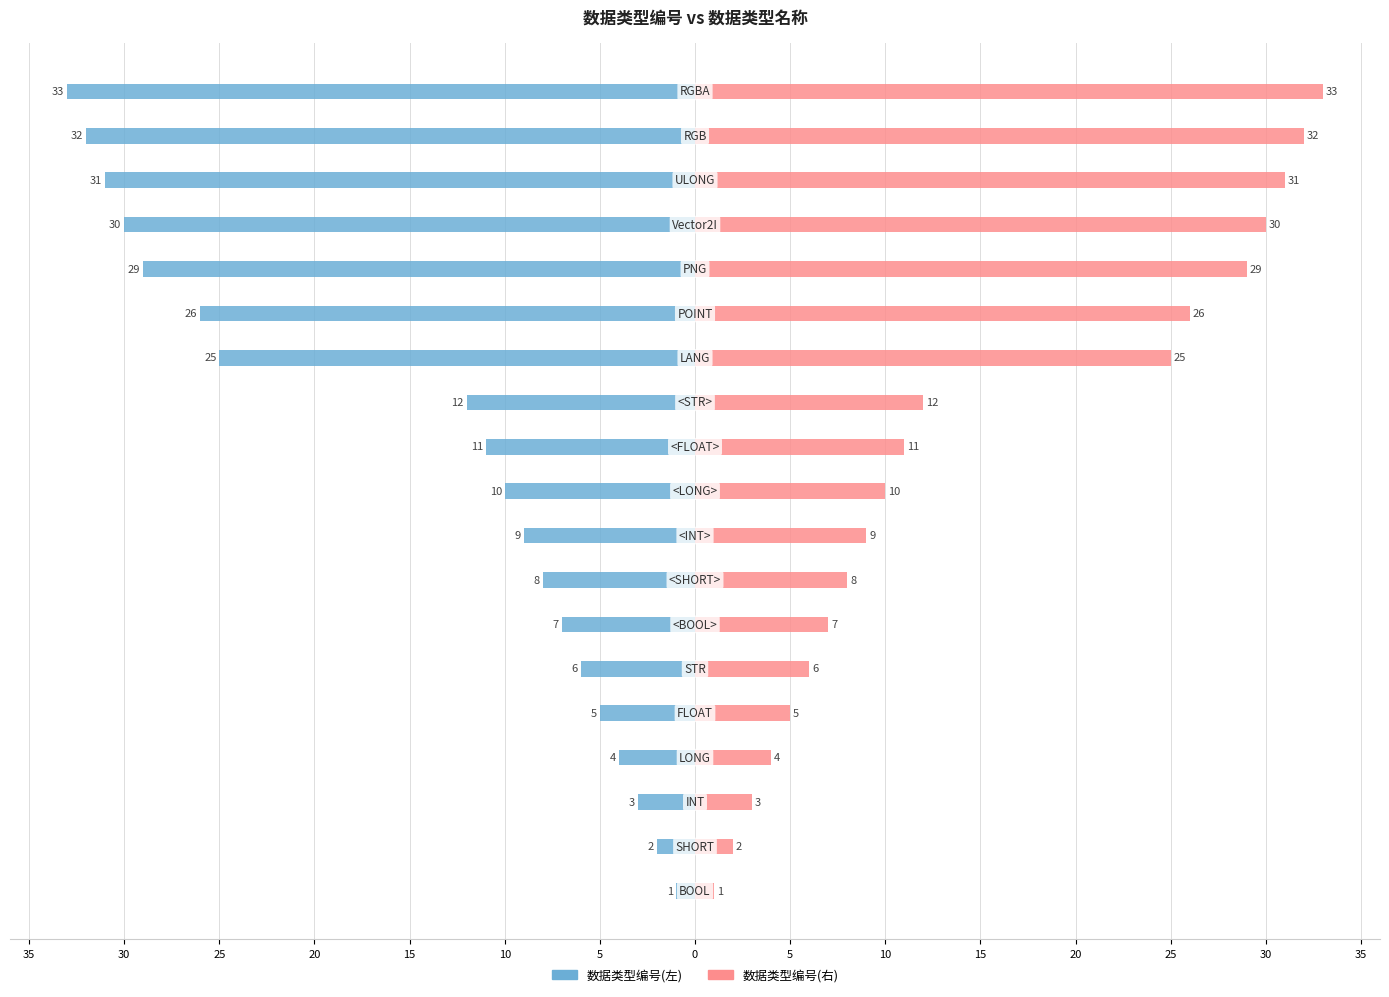

Which series has the largest range (max minus min)?

数据类型编号(左)